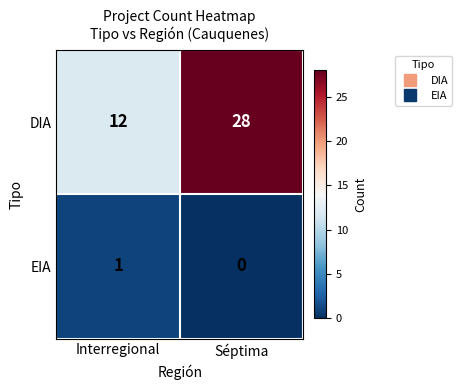

Reading left to right, transcribe all the data shown in this chart.

DIA: Interregional=12	Séptima=28
EIA: Interregional=1	Séptima=0